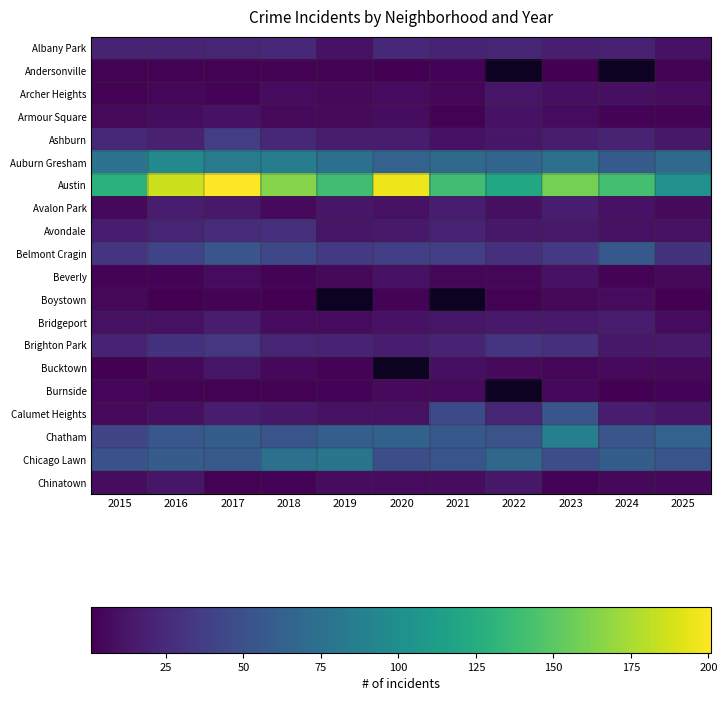

At which label does Boystown reach its peak?

2024